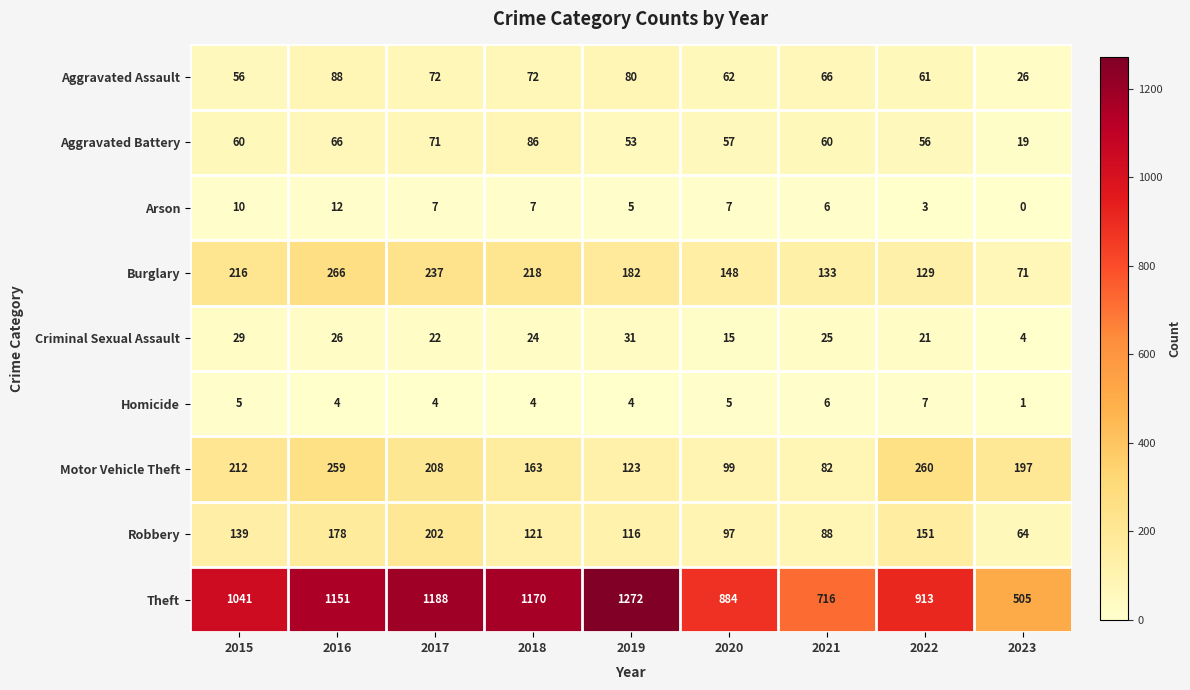

Between 2016 and 2023, which series saw the biggest shift?

Theft